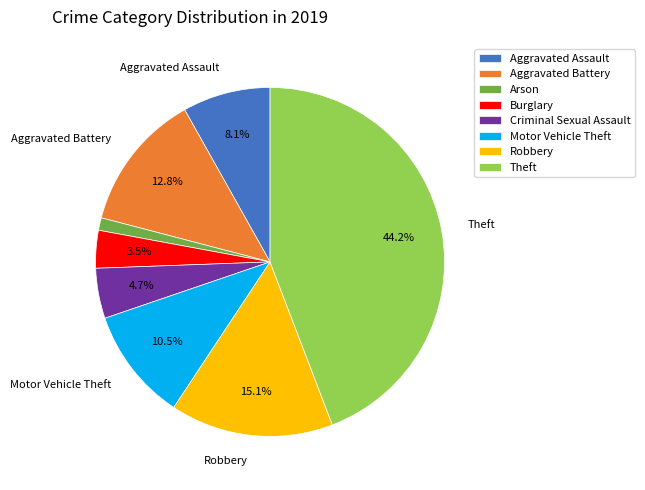

To the nearest percent, what is the difference between the largest and smallest slice percentages?

43%